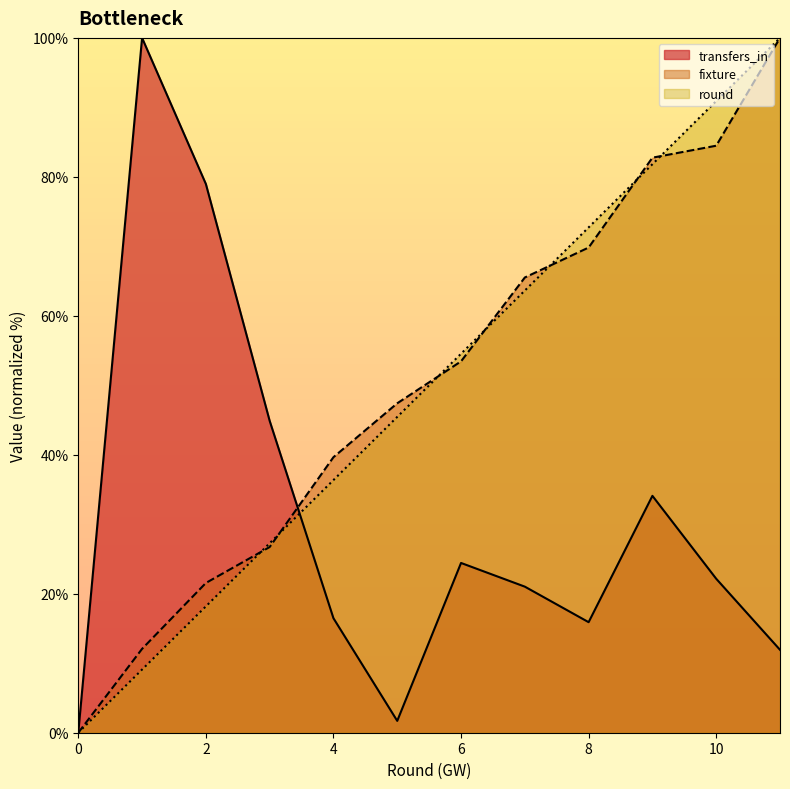

Where does the transfers_in series first go above 22?

1